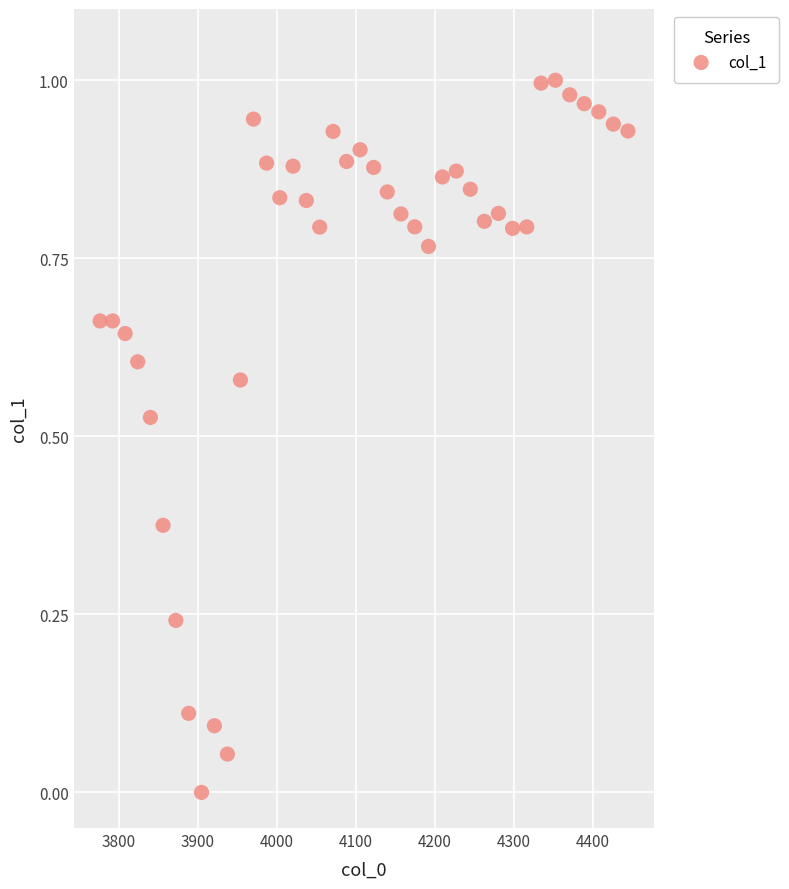

What is the range of X values (max minus min)?

667.4